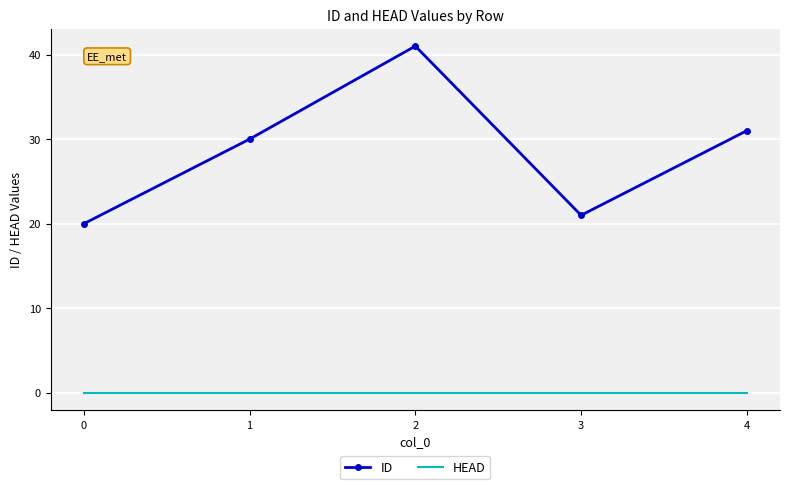

Reading left to right, list all the values displayed in this chart.

ID: 0=20	1=30	2=41	3=21	4=31
HEAD: 0=0	1=0	2=0	3=0	4=0